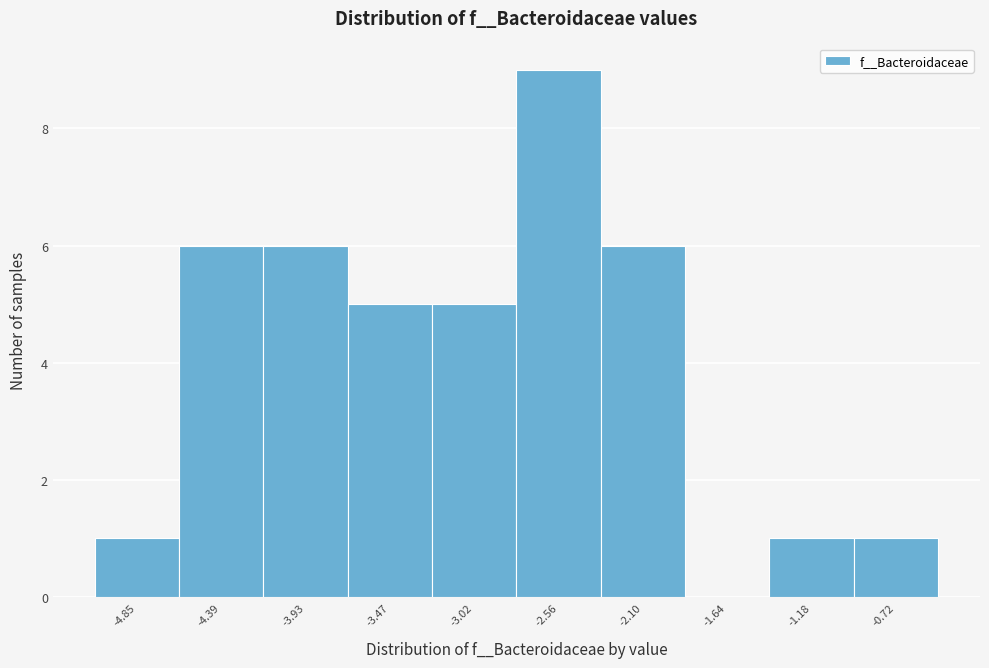

What is the height of the bar covering -0.95 to -0.50 on the x-axis? Neither the bar edges nor the heights are printed on the chart, so give them approximately, as read against the axes.

1